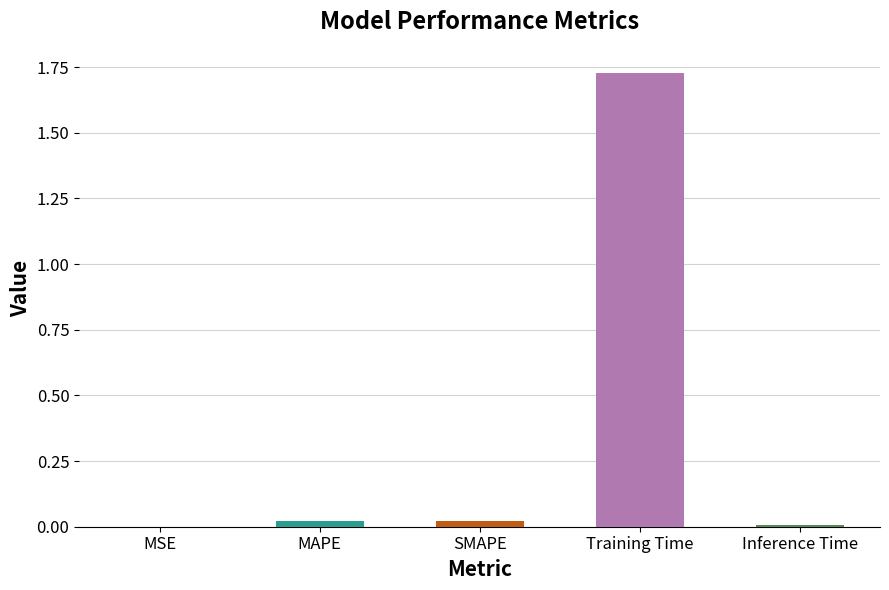

Between Training Time and MSE, which is larger?

Training Time